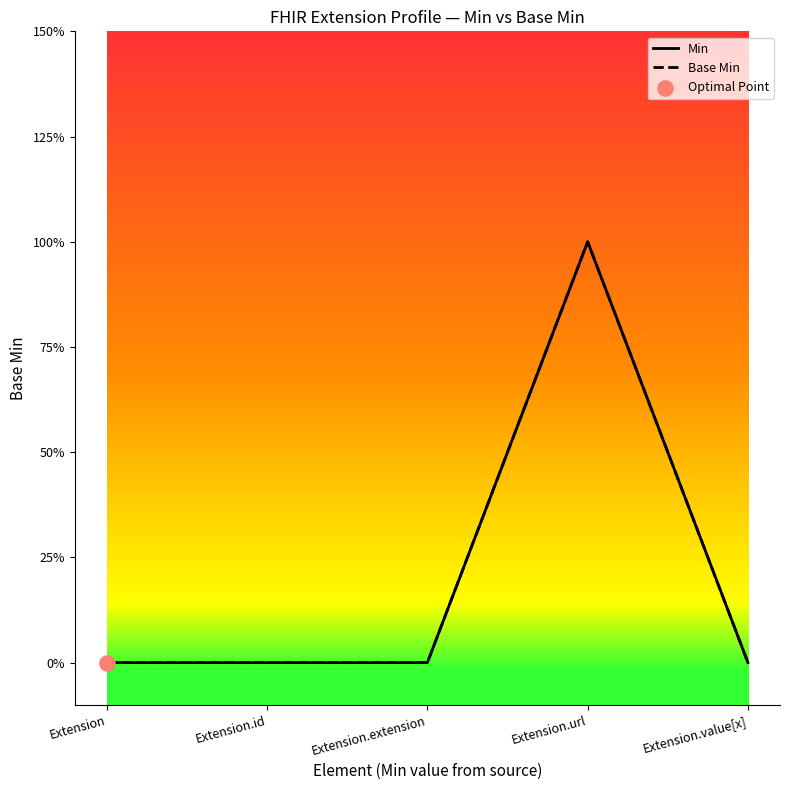

Does the chart have visible grid lines?

No